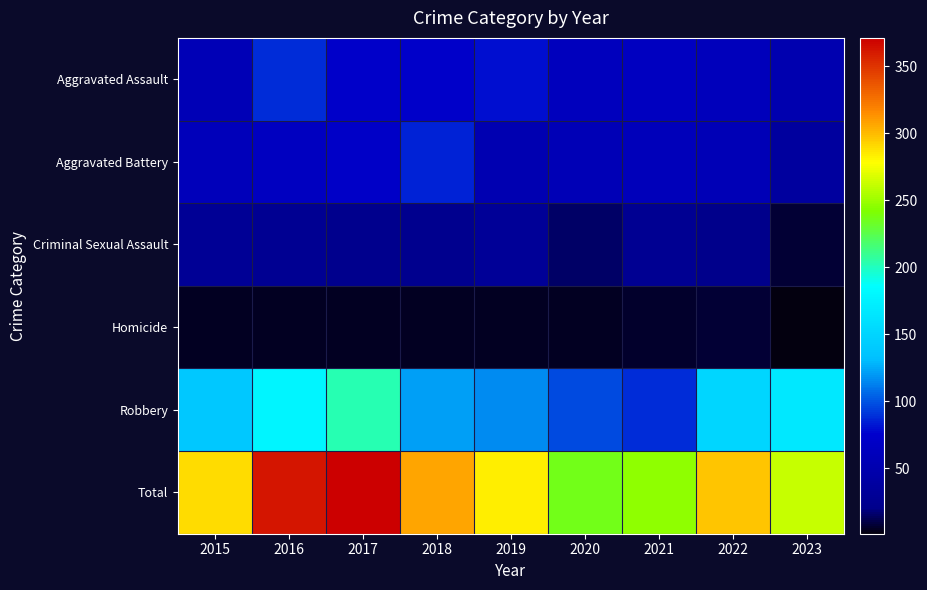

How many data points does each series have?

9